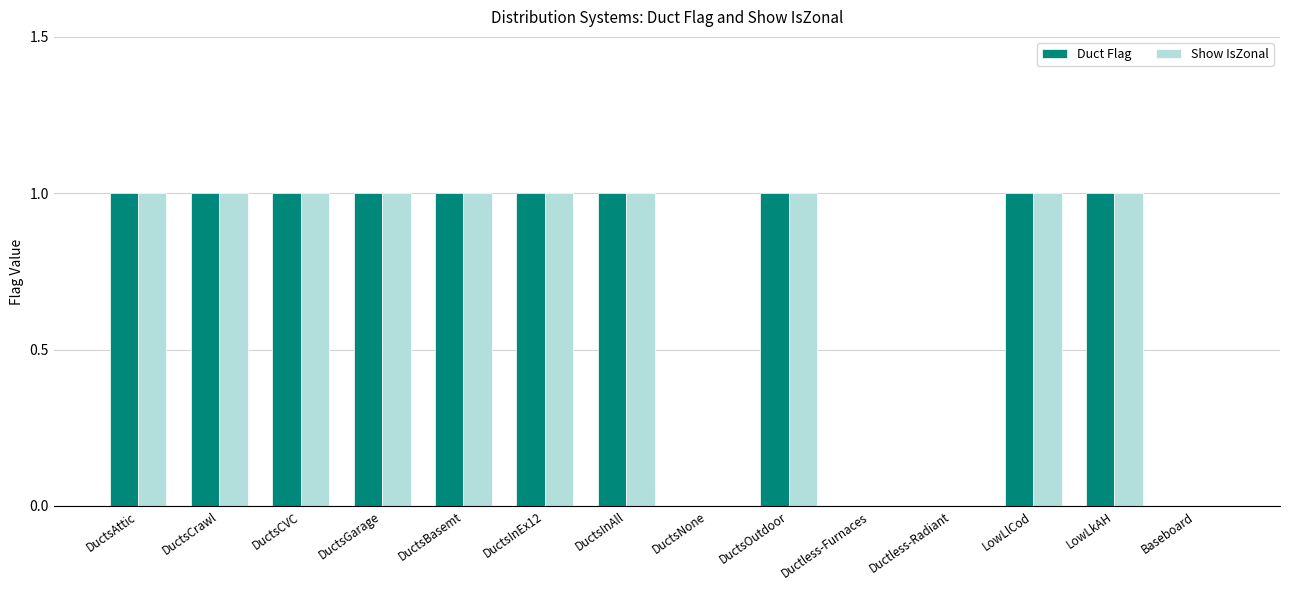

What are all the series names shown in the legend?

Duct Flag, Show IsZonal